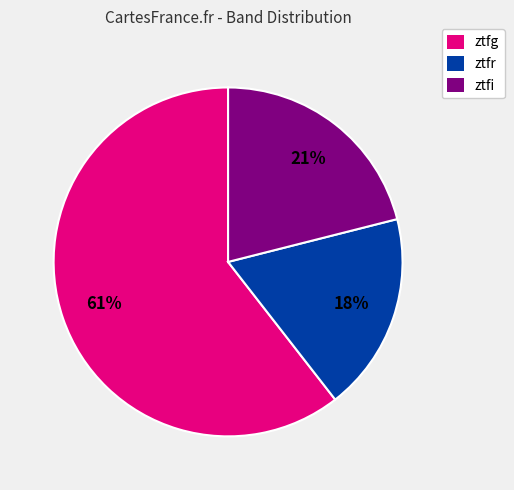

To the nearest percent, what is the combined percentage of ztfg and ztfr?

79%